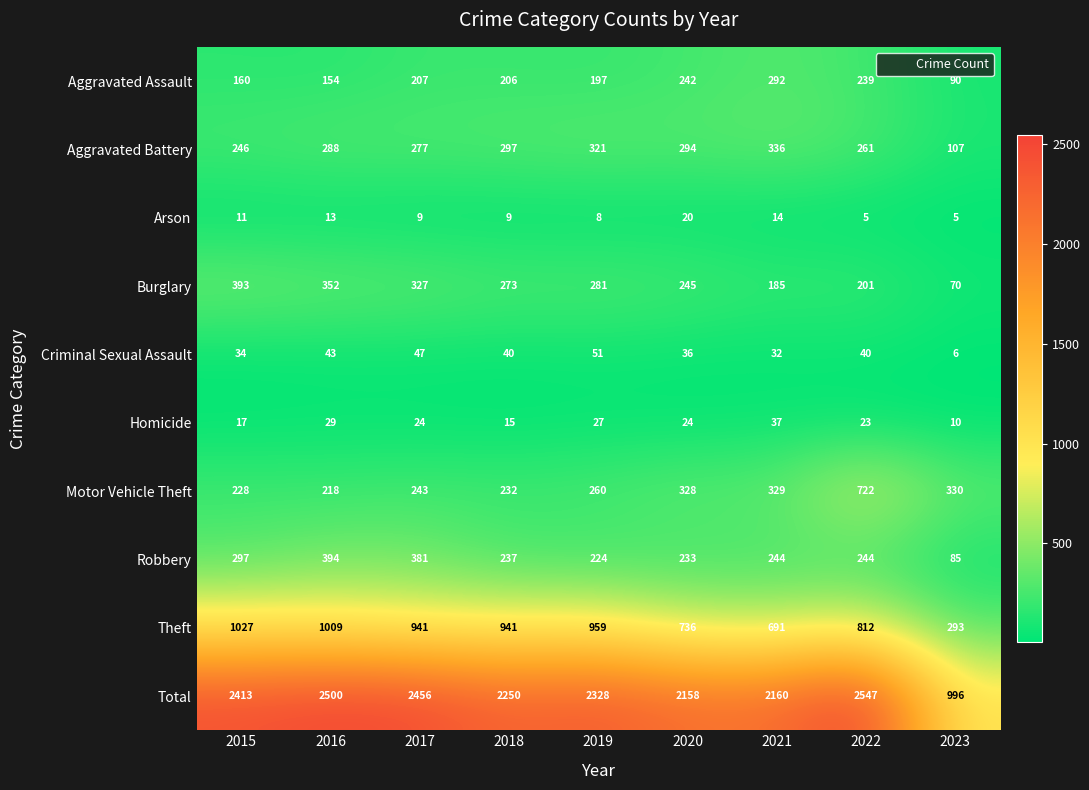

What is the sum of the Motor Vehicle Theft values at 2017 and 2022?

965